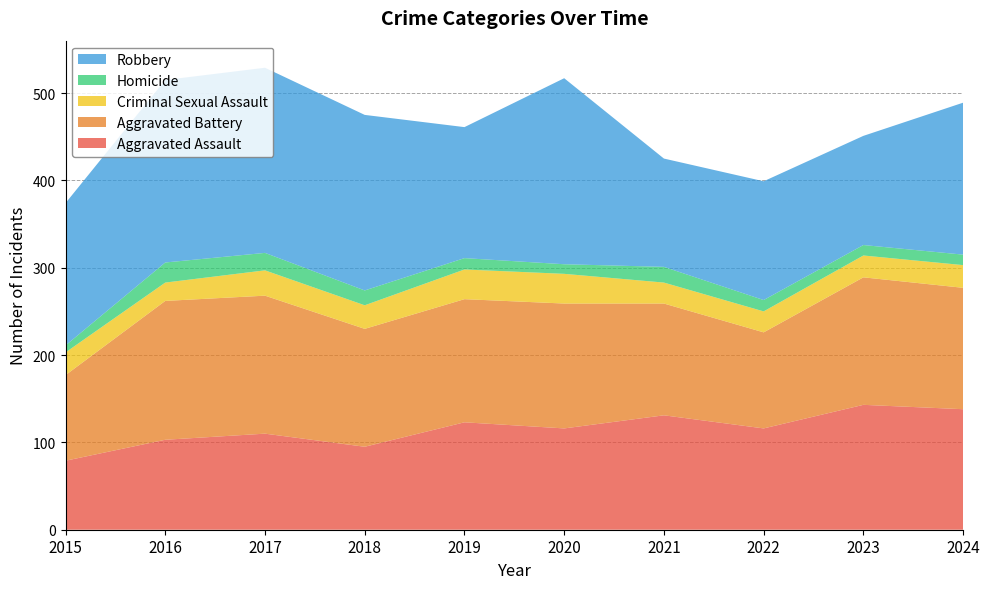

Reading right to left, transcribe all the data shown in this chart.

Aggravated Assault: 2024=138	2023=143	2022=116	2021=131	2020=116	2019=123	2018=95	2017=110	2016=103	2015=79
Aggravated Battery: 2024=139	2023=146	2022=110	2021=128	2020=143	2019=141	2018=135	2017=158	2016=159	2015=98
Criminal Sexual Assault: 2024=26	2023=25	2022=24	2021=24	2020=34	2019=34	2018=27	2017=29	2016=21	2015=26
Homicide: 2024=12	2023=12	2022=13	2021=18	2020=11	2019=13	2018=17	2017=20	2016=23	2015=8
Robbery: 2024=174	2023=125	2022=136	2021=124	2020=213	2019=150	2018=201	2017=212	2016=209	2015=163